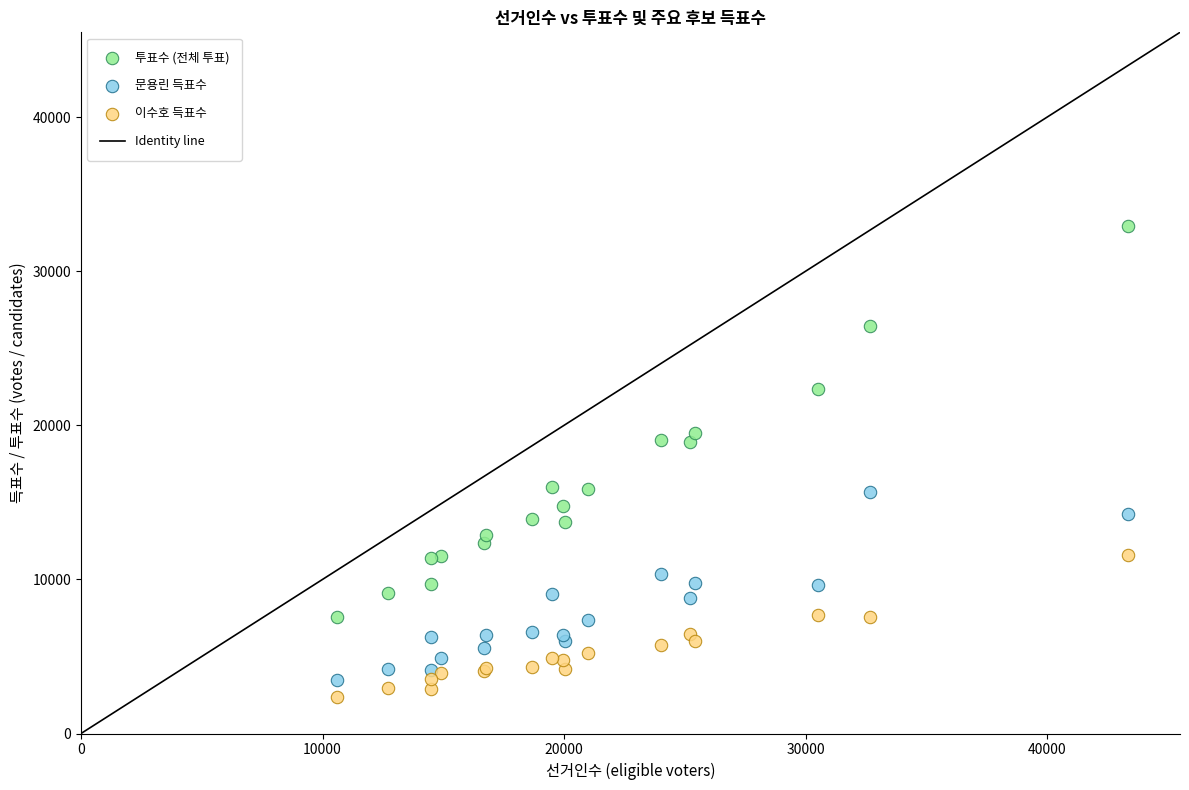

Which series has the widest spread of Y values?

투표수 (전체 투표)